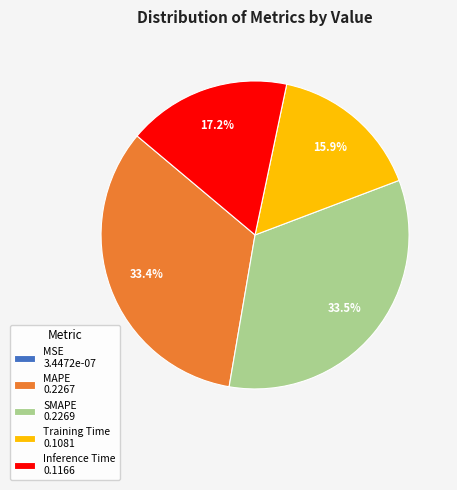

Do MAPE 0.2267 and Training Time 0.1081 together represent more than half of the pie?

No